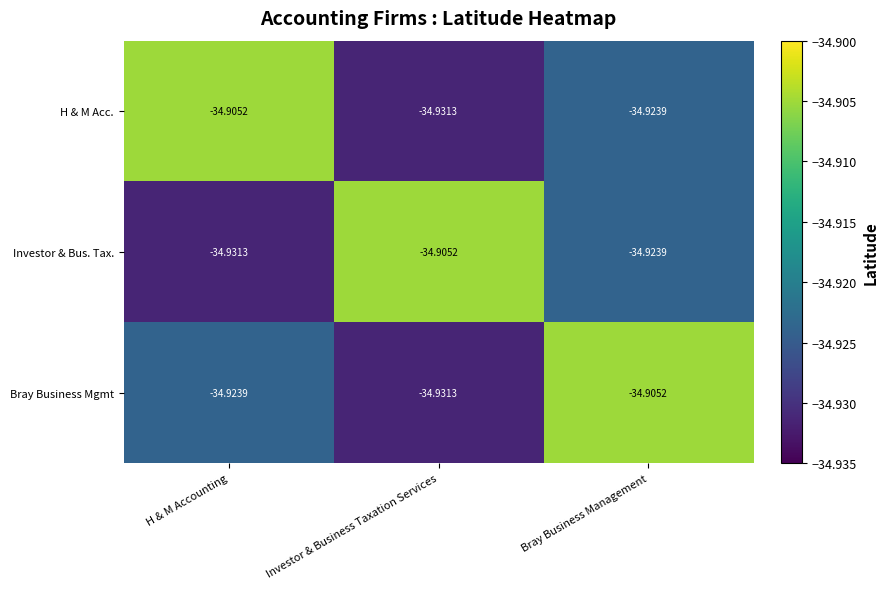

At which category is the sum across all series the highest?

Bray Business Management